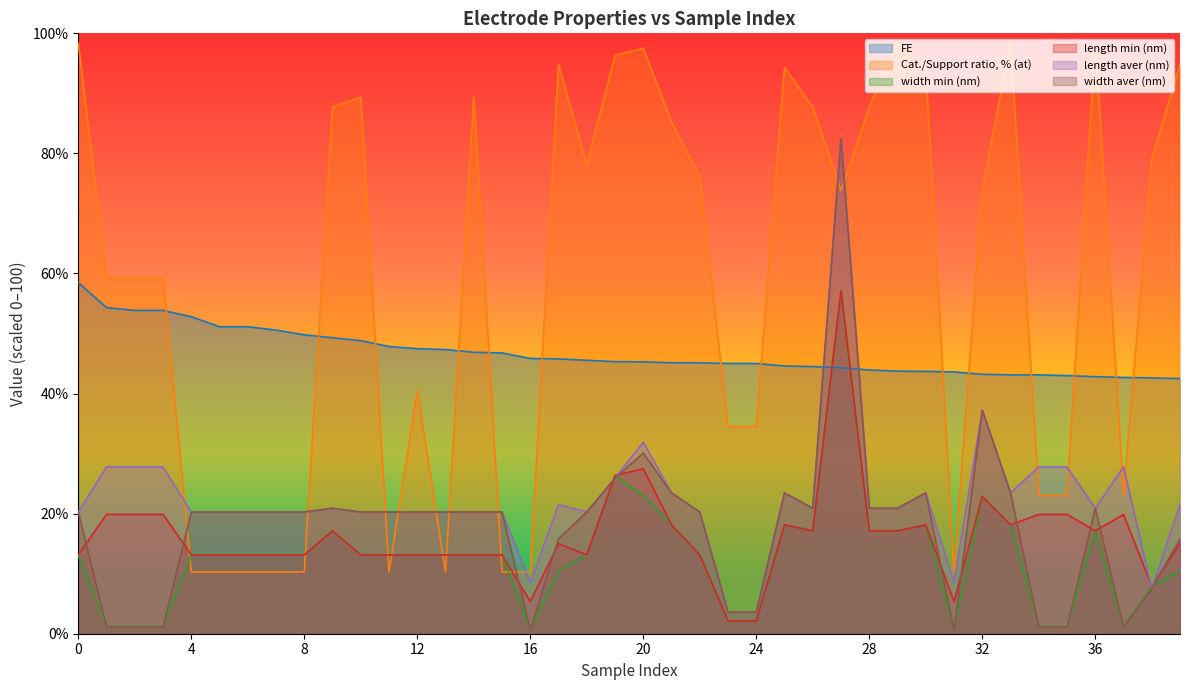

What is the difference between the maximum and minimum values in the length aver (nm) series?

78.9